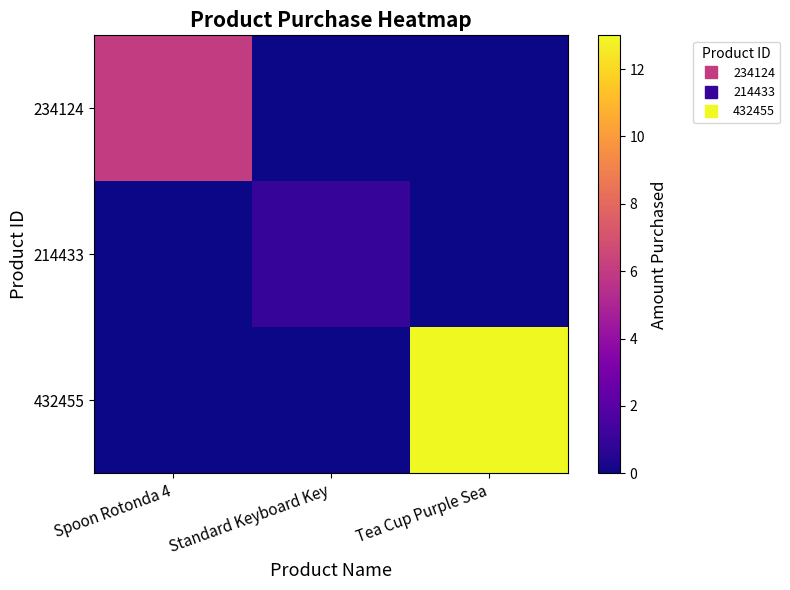

Rank the series at Spoon Rotonda 4 from lowest to highest value.

214433, 432455, 234124